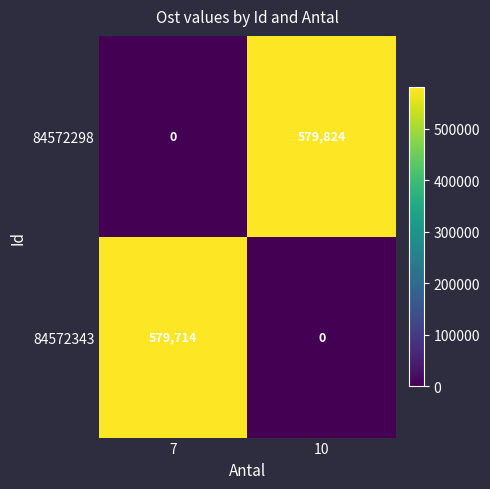

The 84572343 series shows 579714 at 7. True or false?

True